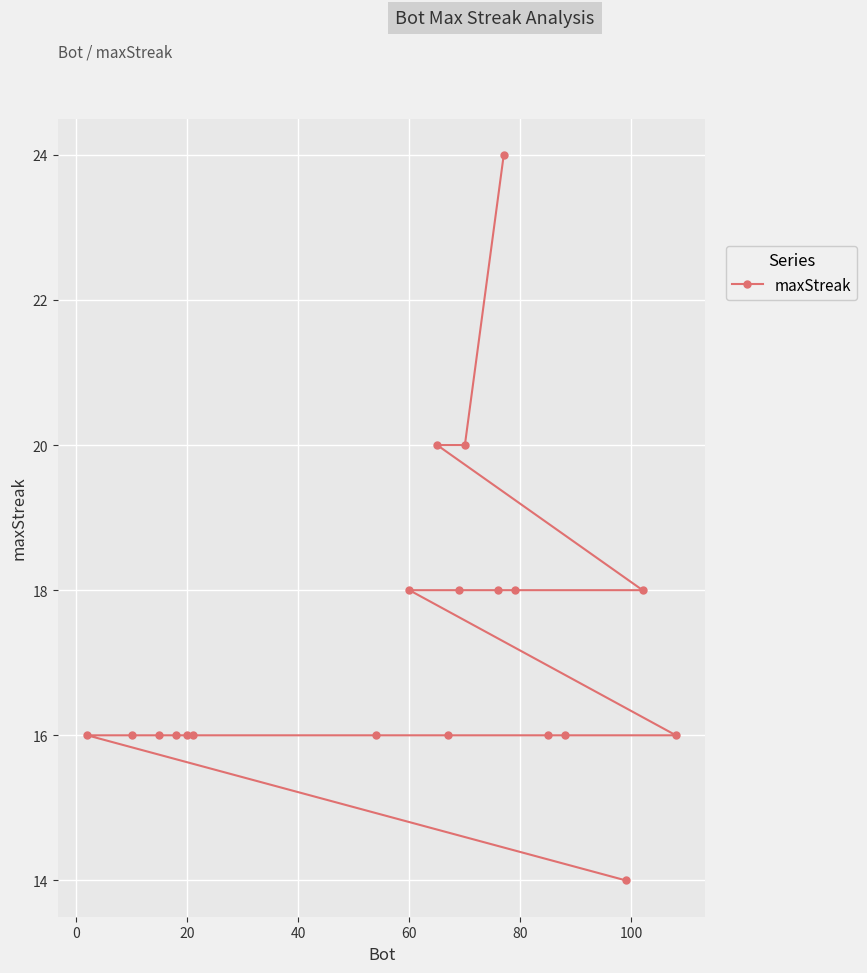

What is the greatest value displayed?

24